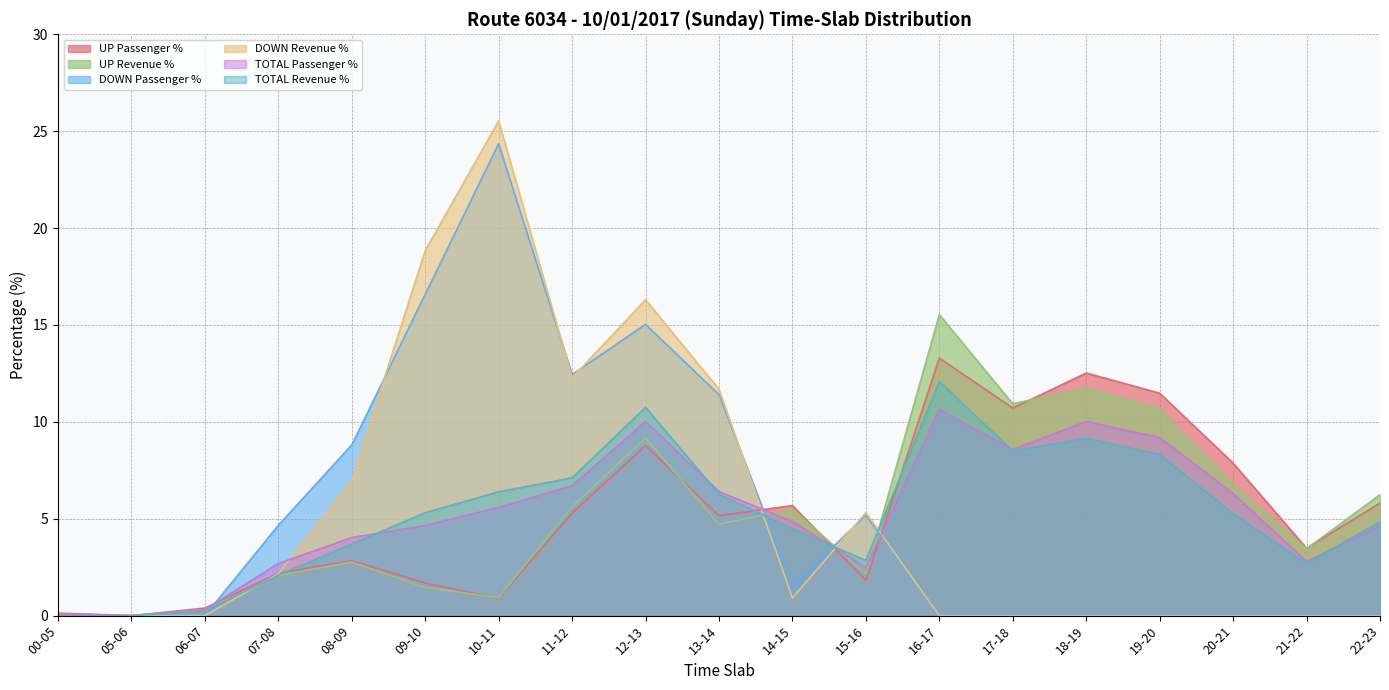

What is the total value across all series at 18-19?

43.5